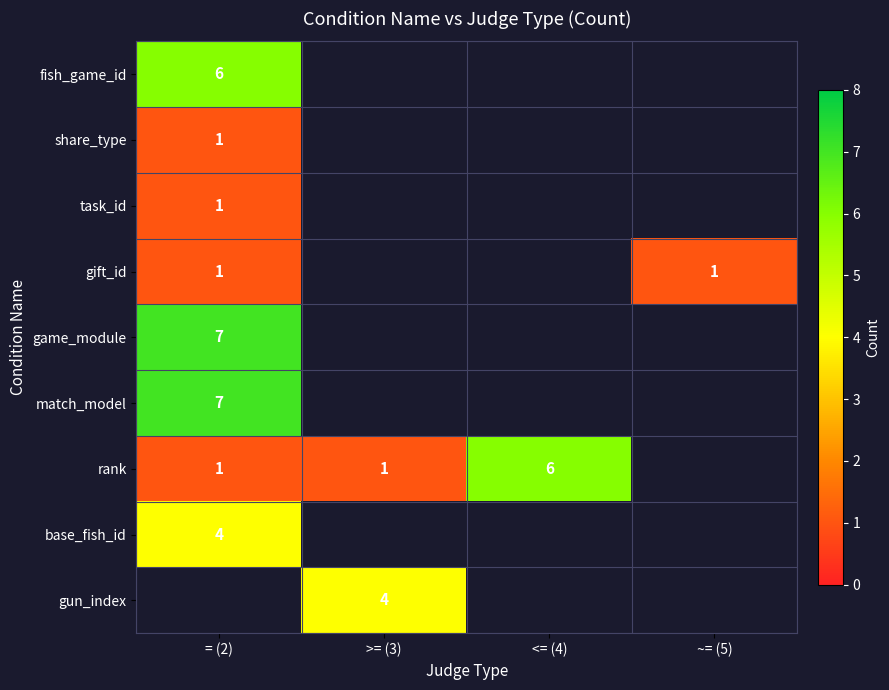

The value of gun_index at >= (3) is 1. True or false?

False